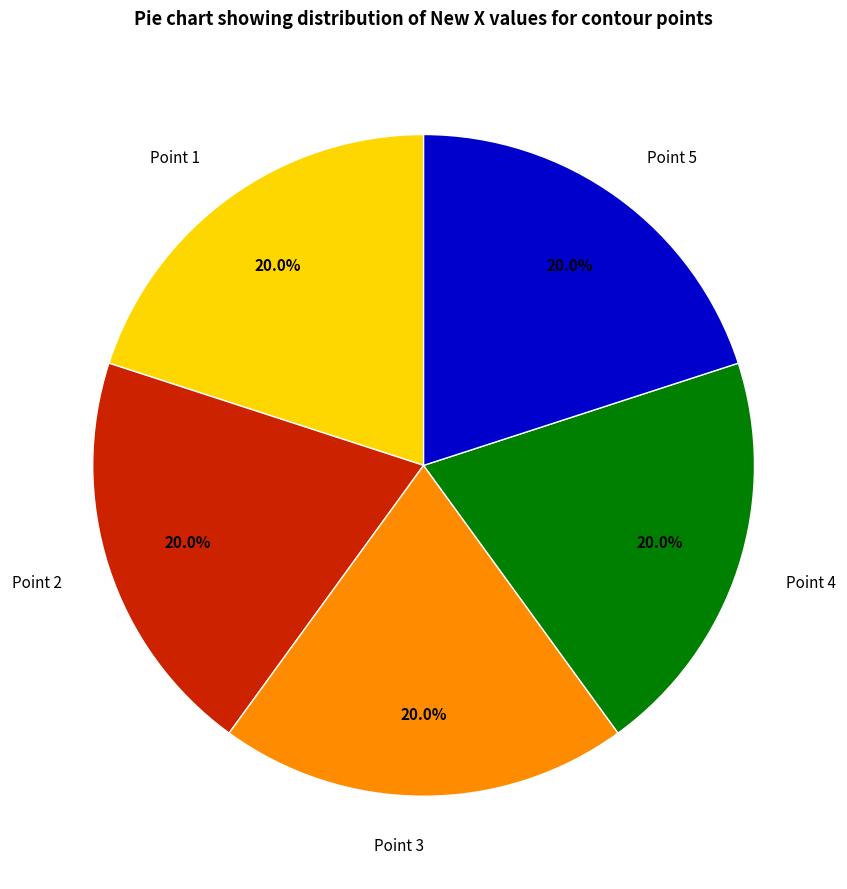

Is there a majority slice in this chart?

No